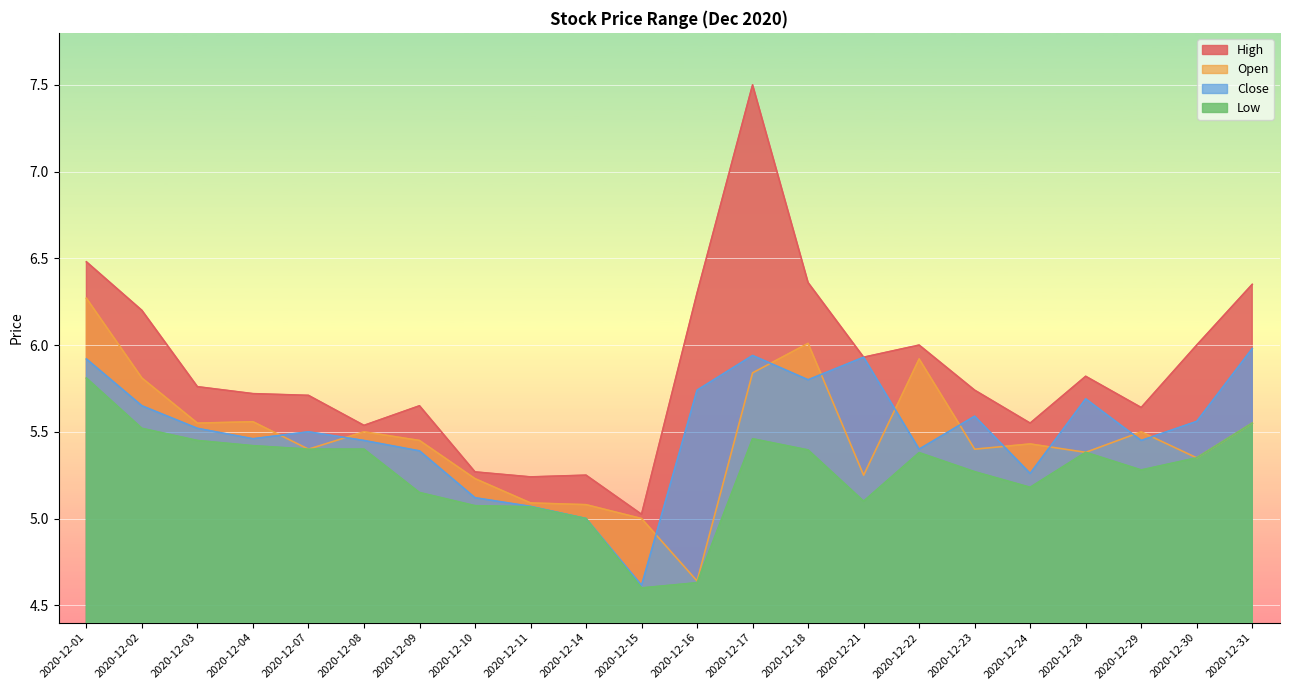

Reading left to right, what are all the values shown in this chart?

High: 6.5	6.2	5.8	5.7	5.7	5.5	5.7	5.3	5.2	5.2	5.0	6.3	7.5	6.4	5.9	6.0	5.7	5.5	5.8	5.6	6.0	6.3
Open: 6.3	5.8	5.5	5.6	5.4	5.5	5.5	5.2	5.1	5.1	5.0	4.6	5.8	6.0	5.2	5.9	5.4	5.4	5.4	5.5	5.3	5.5
Close: 5.9	5.7	5.5	5.5	5.5	5.5	5.4	5.1	5.1	5.0	4.6	5.7	5.9	5.8	5.9	5.4	5.6	5.3	5.7	5.5	5.6	6.0
Low: 5.8	5.5	5.5	5.4	5.4	5.4	5.2	5.1	5.1	5.0	4.6	4.6	5.5	5.4	5.1	5.4	5.3	5.2	5.4	5.3	5.3	5.5